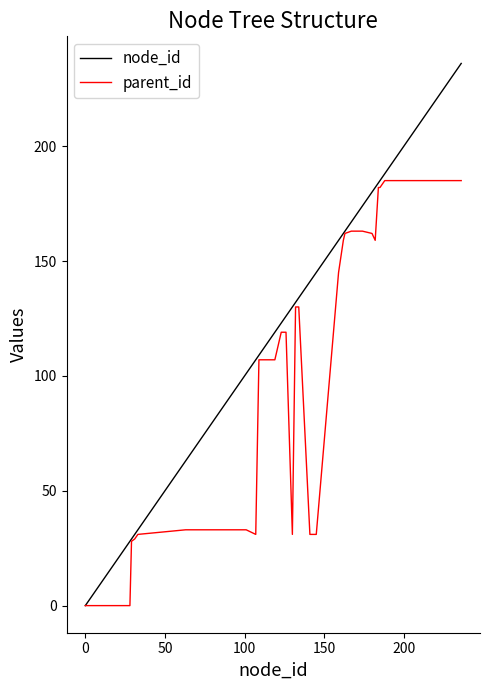

Which series has the largest total across all categories?

node_id